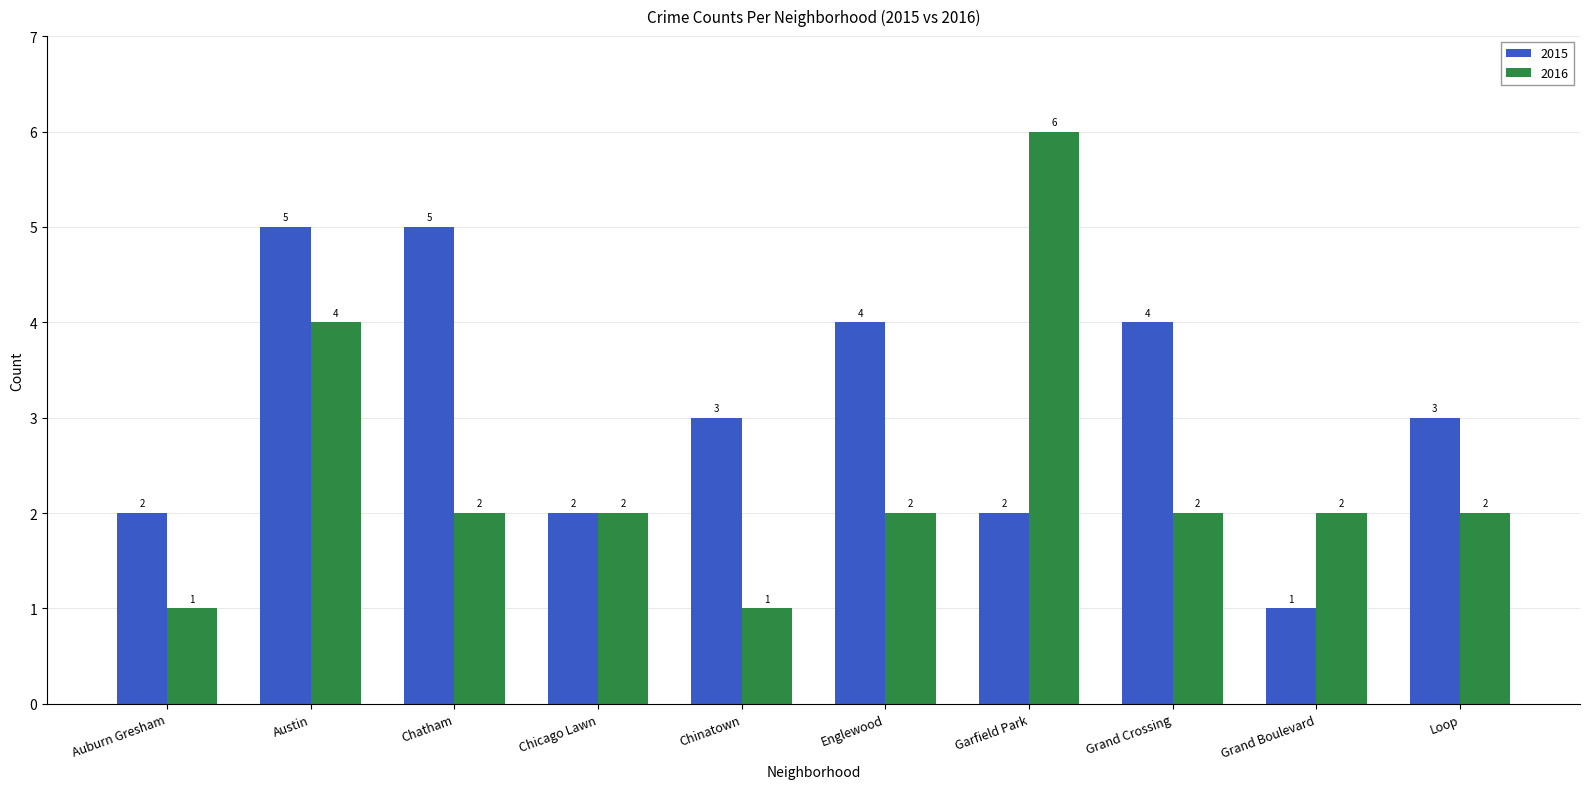

Which series has the widest spread of values?

2016